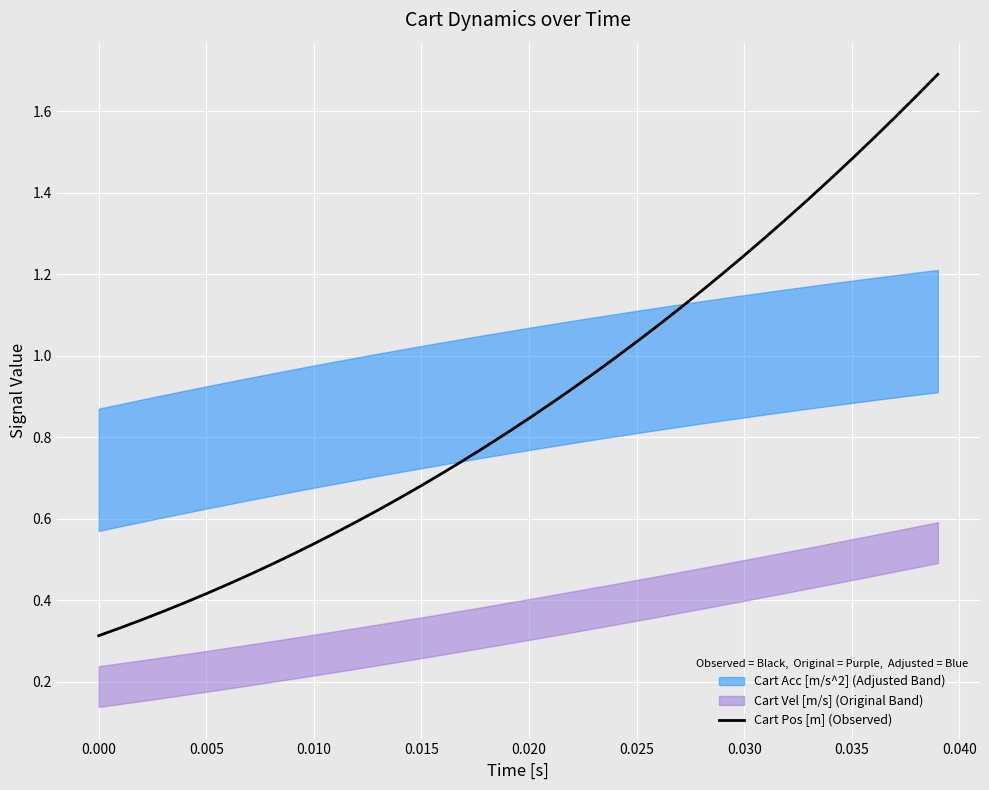

True or false: there are more than 1 points higher than both neighbors.

False